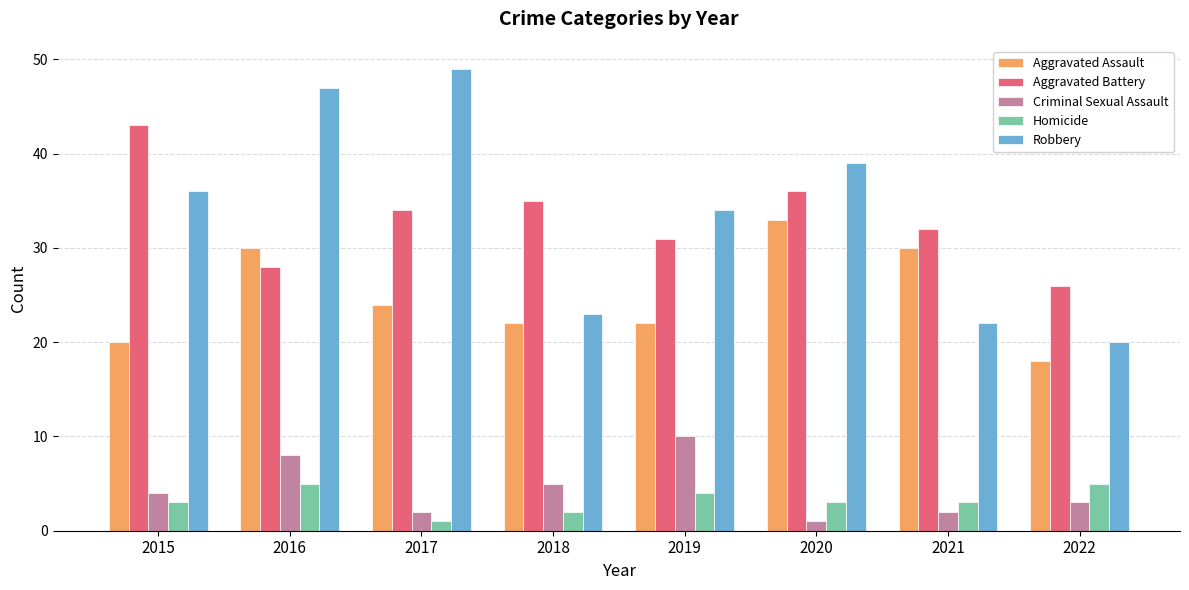

Which series has the widest spread of values?

Robbery